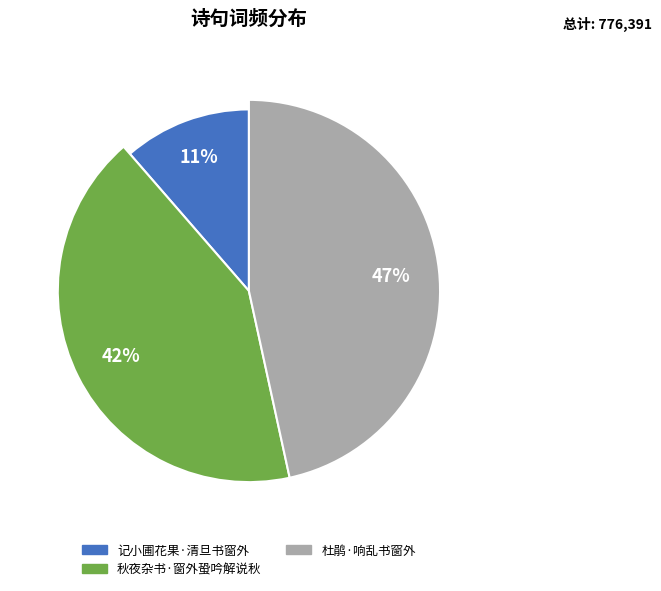

True or false: 记小圃花果·清旦书窗外 accounts for 22% of the total.

False